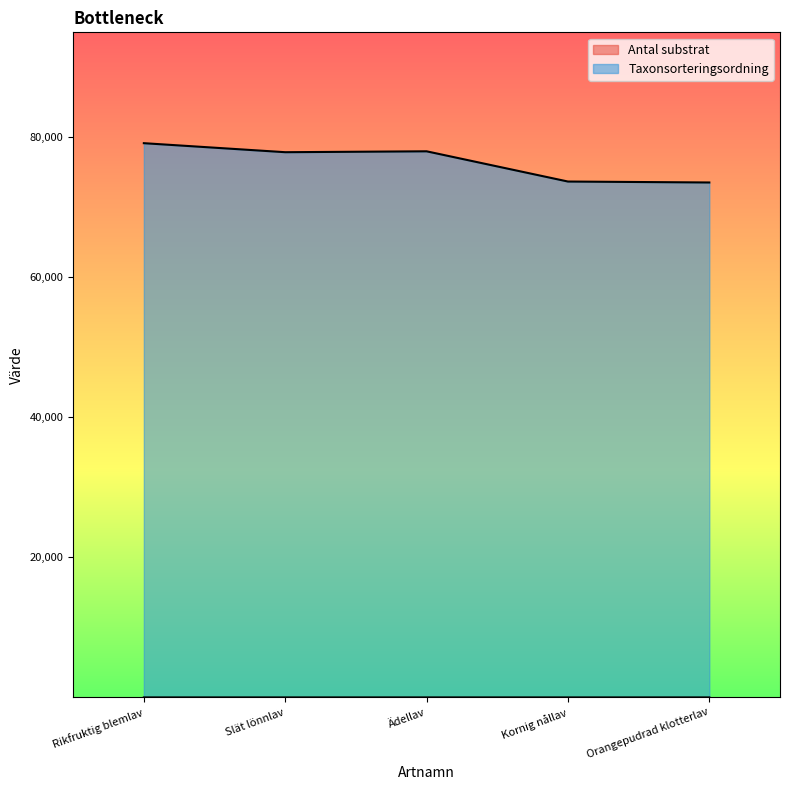

True or false: Antal substrat and Taxonsorteringsordning intersect in this chart.

False